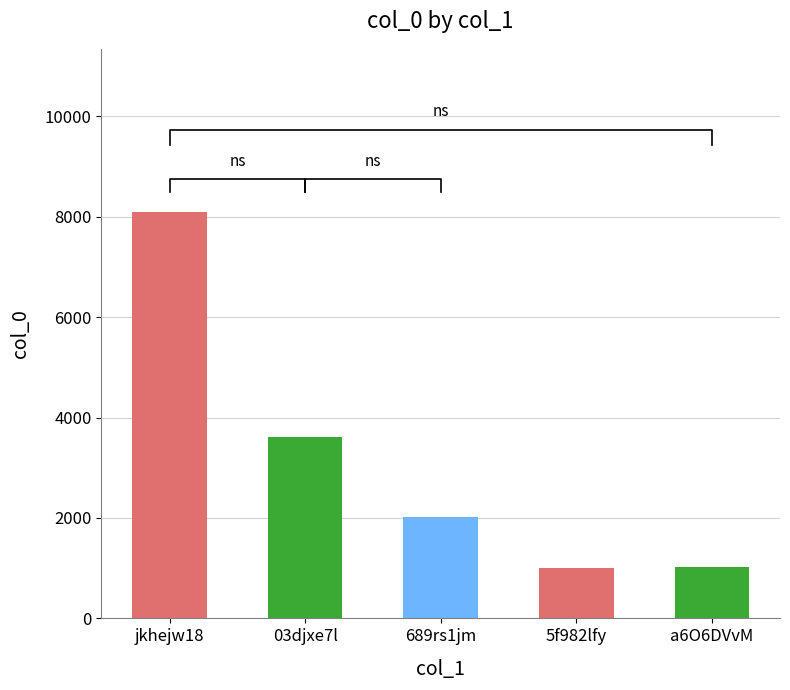

What is the label of the 5th bar from the right?

jkhejw18